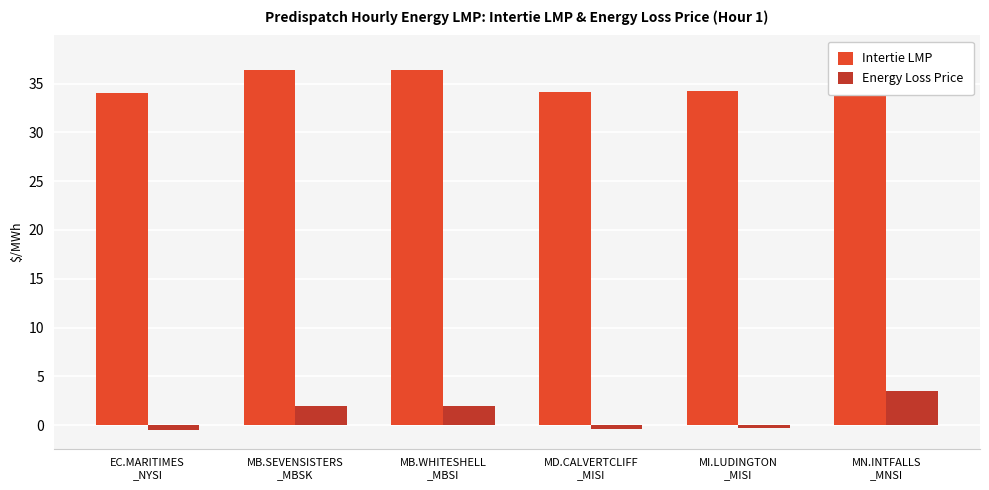

What is the lowest value of the Intertie LMP series?

34.0